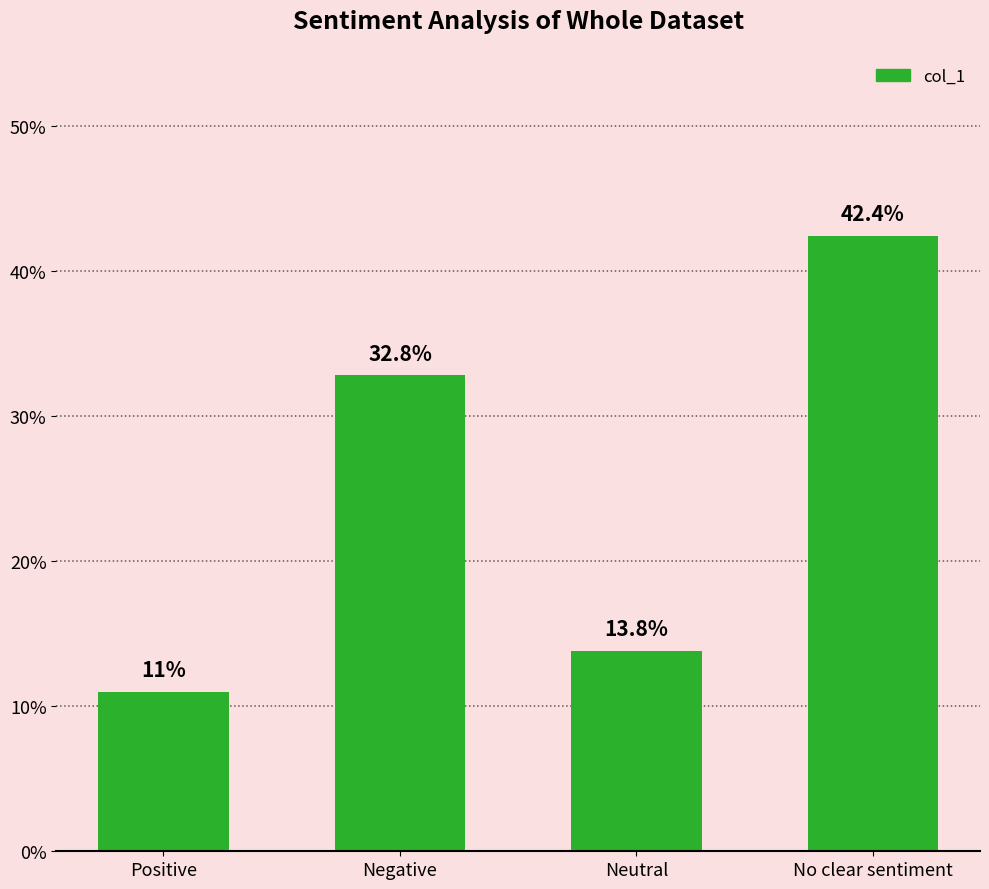

How many data points does each series have?

4